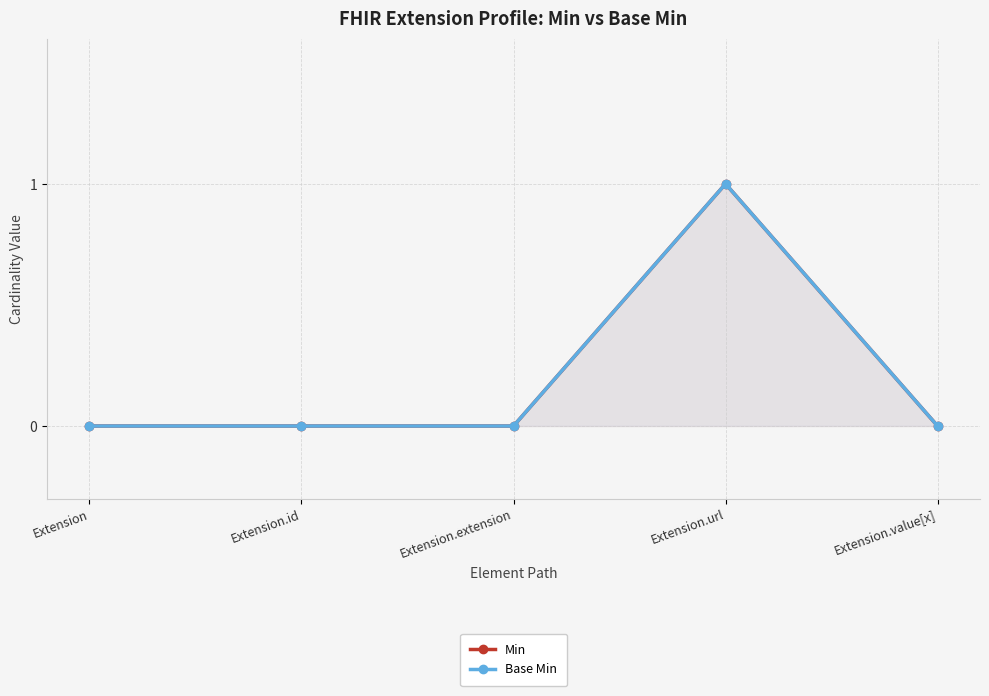

The Base Min series shows -1 at Extension.value[x]. True or false?

False